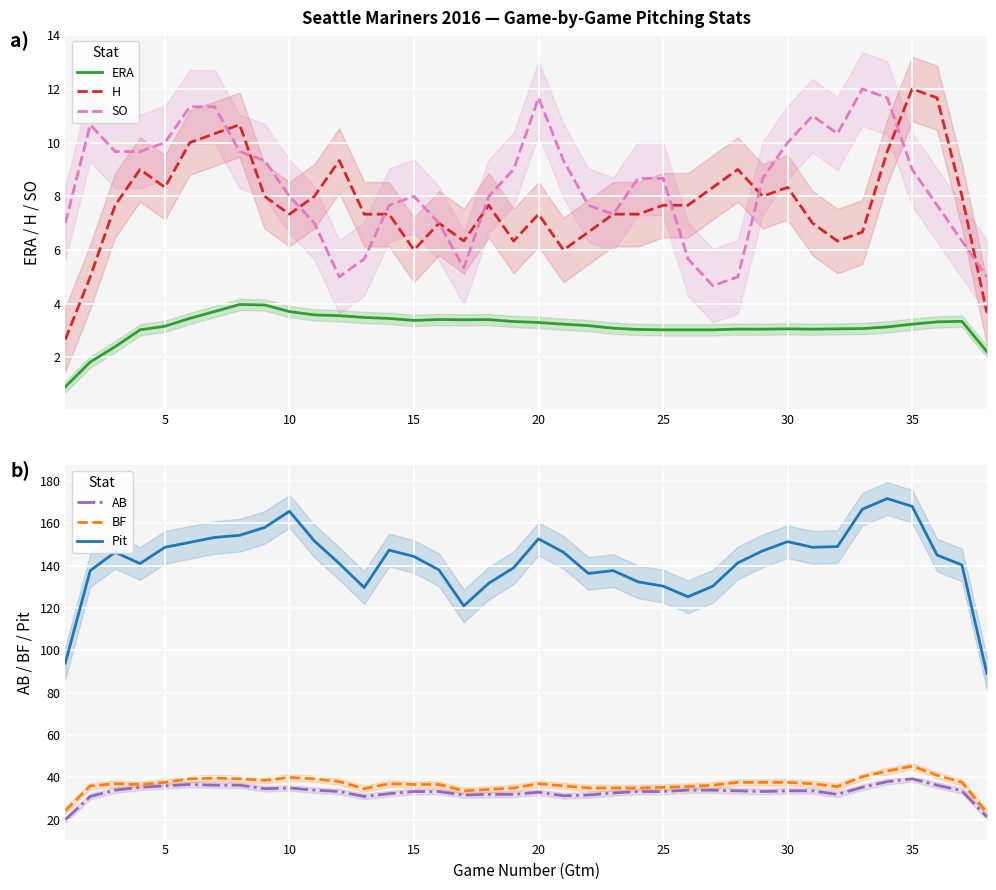

What are all the series names shown in the legend?

ERA, H, SO, AB, BF, Pit